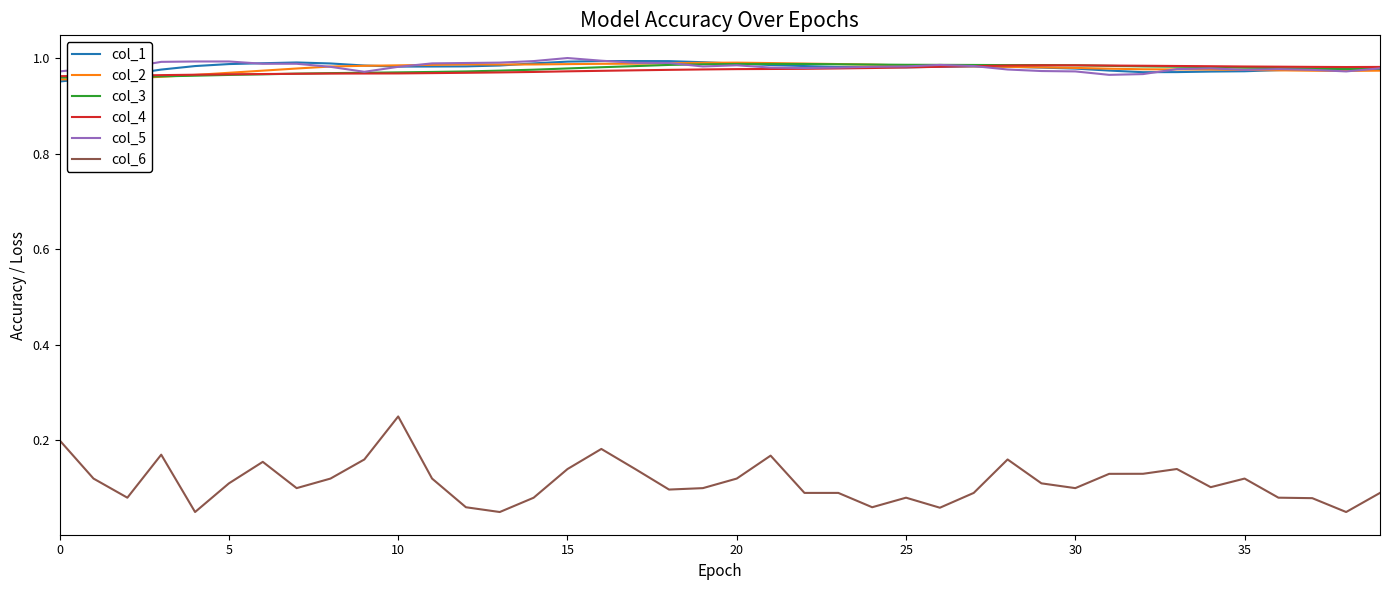

Which series has the widest spread of values?

col_6